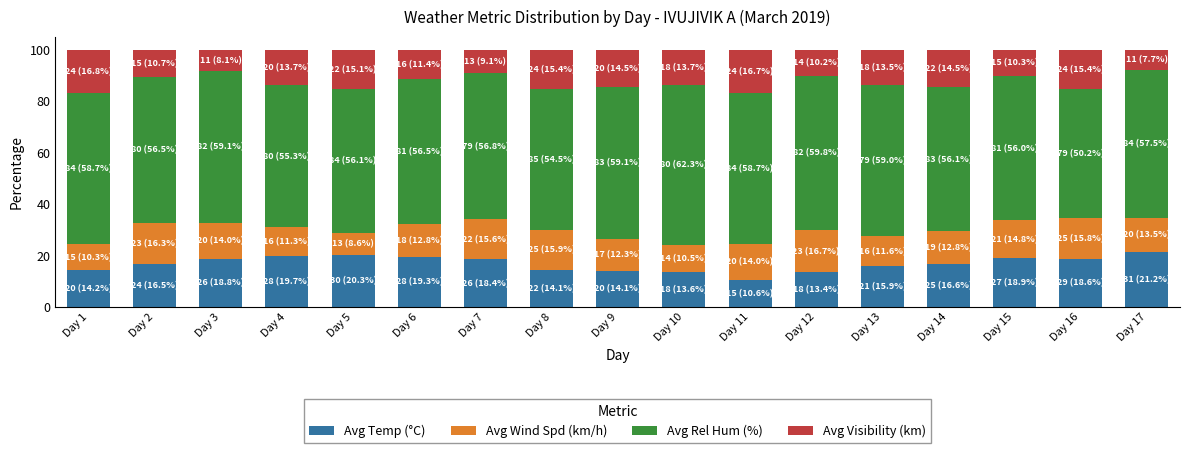

At which label does Avg Temp (°C) reach its minimum?

Day 11